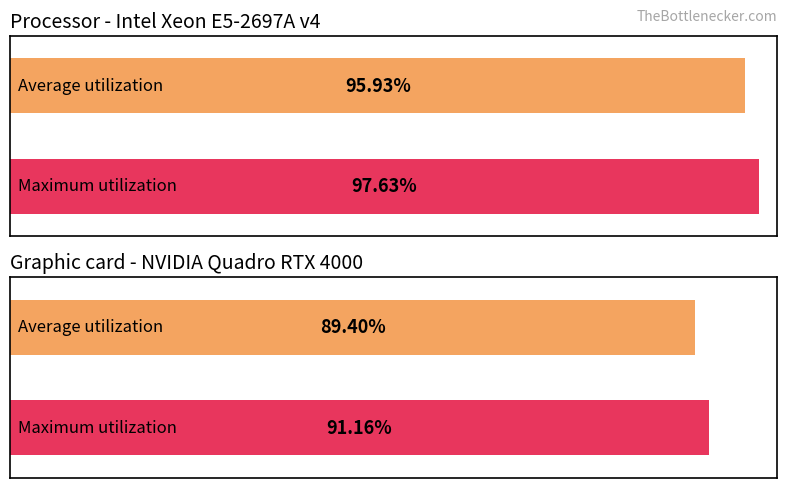

List the series in order of their peak value, highest first.

Maximum utilization, Average utilization